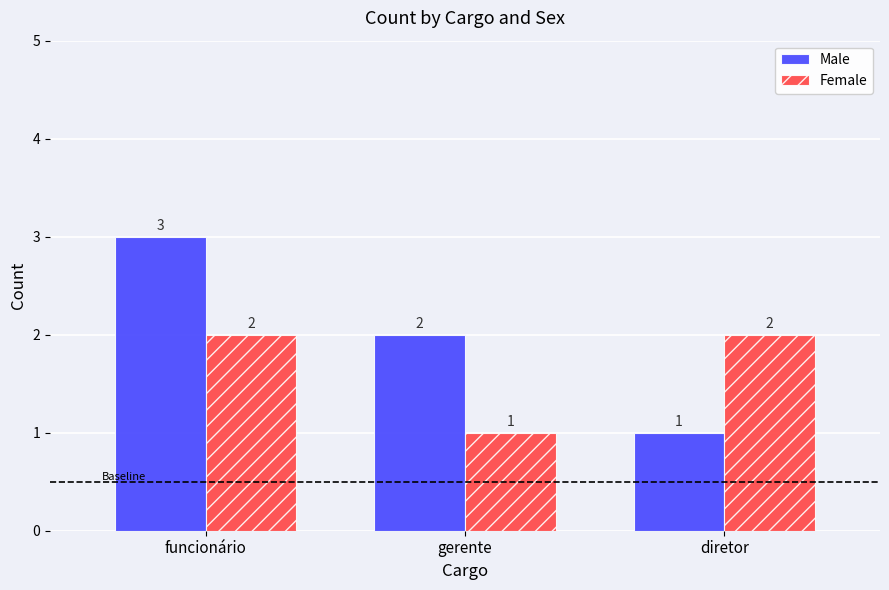

Which category has the lowest value in the Male series?

diretor